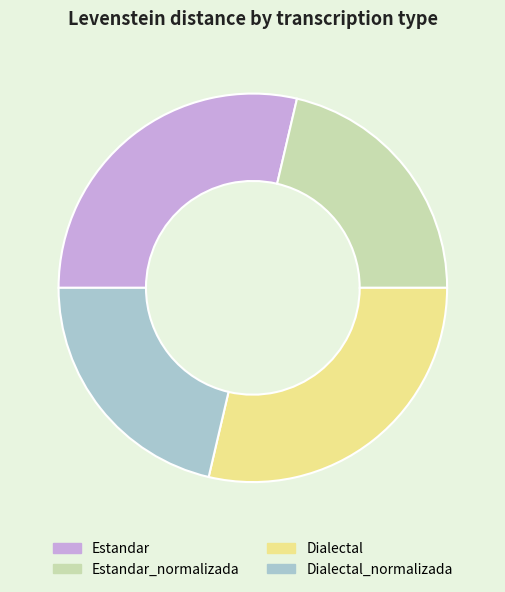

Do Estandar and Dialectal together represent more than half of the pie?

Yes